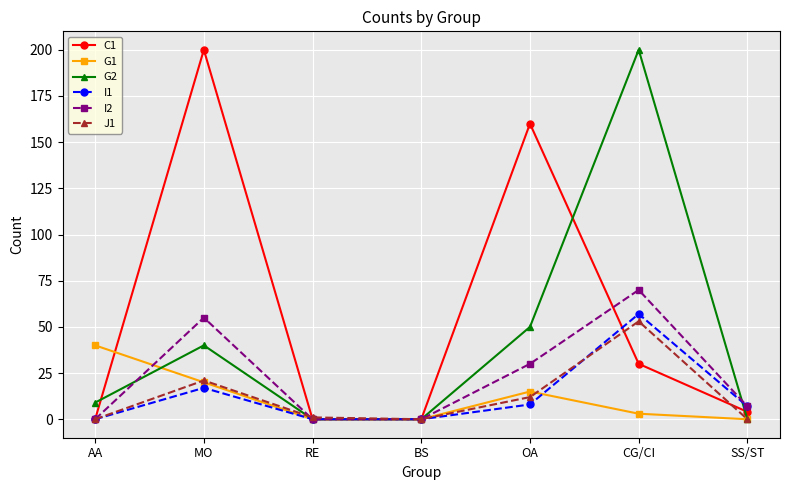

What position from the right is AA?

7